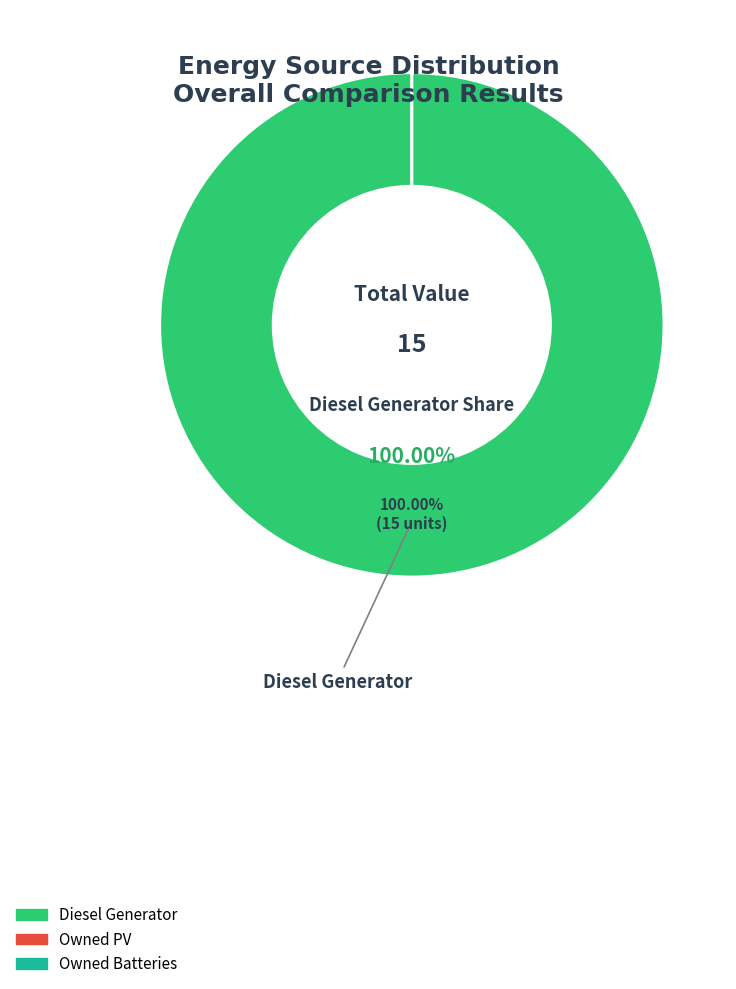

Is it true that Owned PV is 1% of the pie?

False